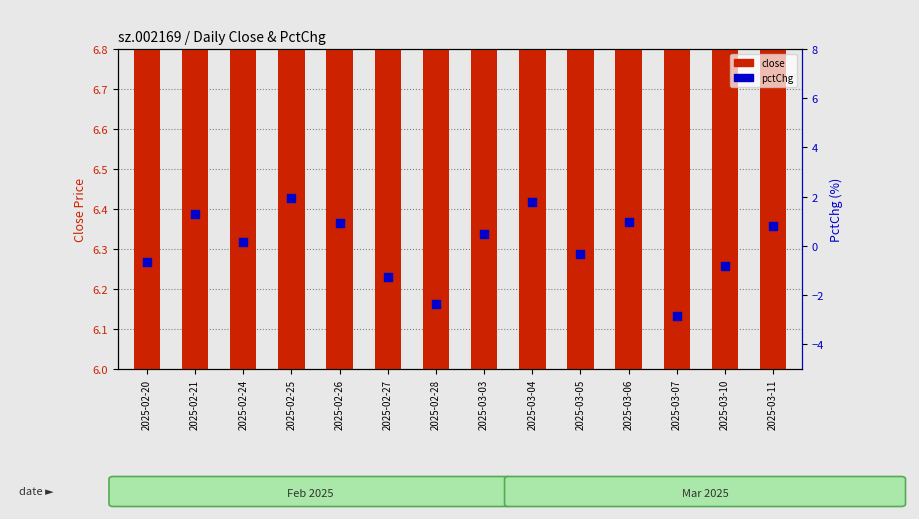

Which series has the widest spread of Y values?

pctChg